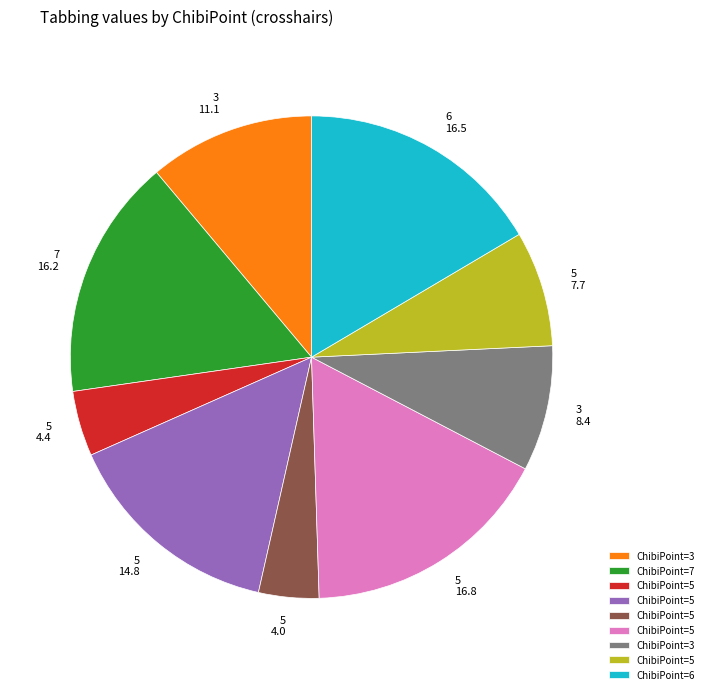

Is there any slice that represents more than half of the pie?

No